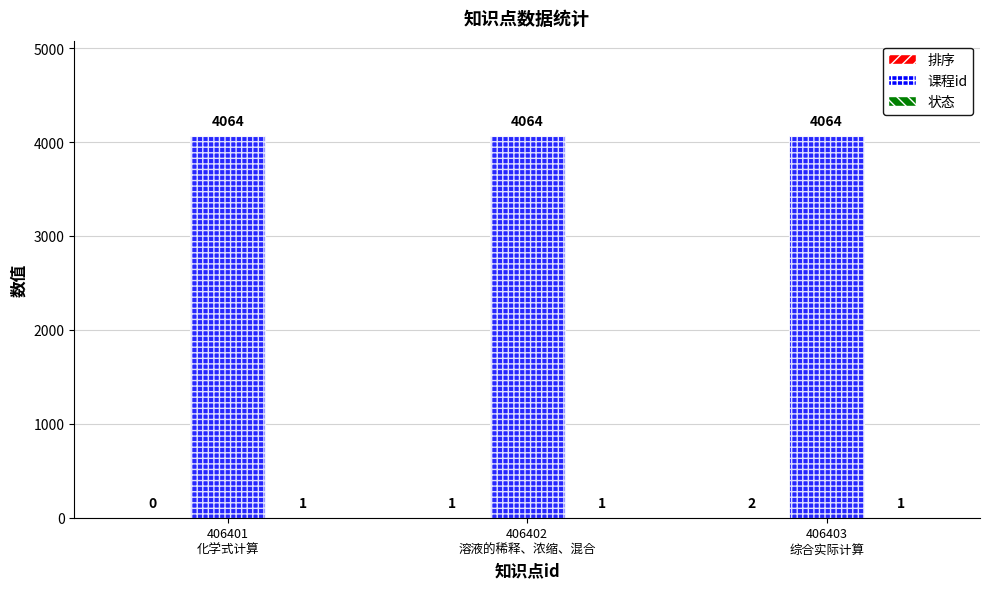

What is the maximum value shown in the chart?

4064